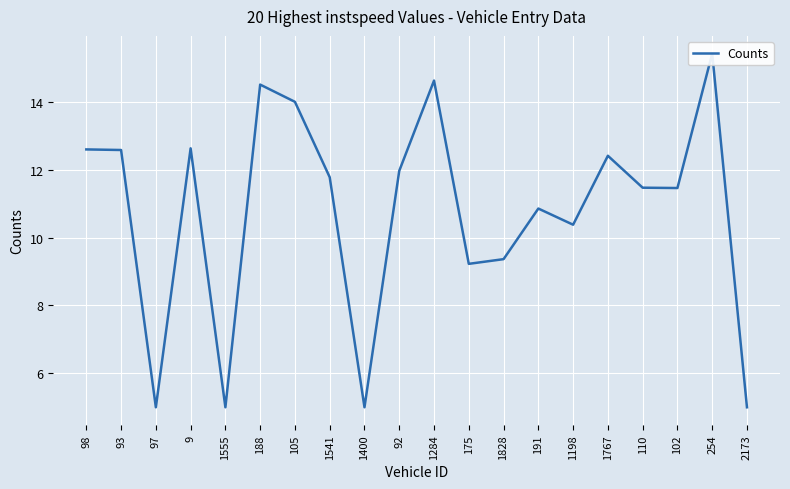

List the labels in order of value, smallest first.

97, 1555, 1400, 2173, 175, 1828, 1198, 191, 102, 110, 1541, 92, 1767, 93, 98, 9, 105, 188, 1284, 254